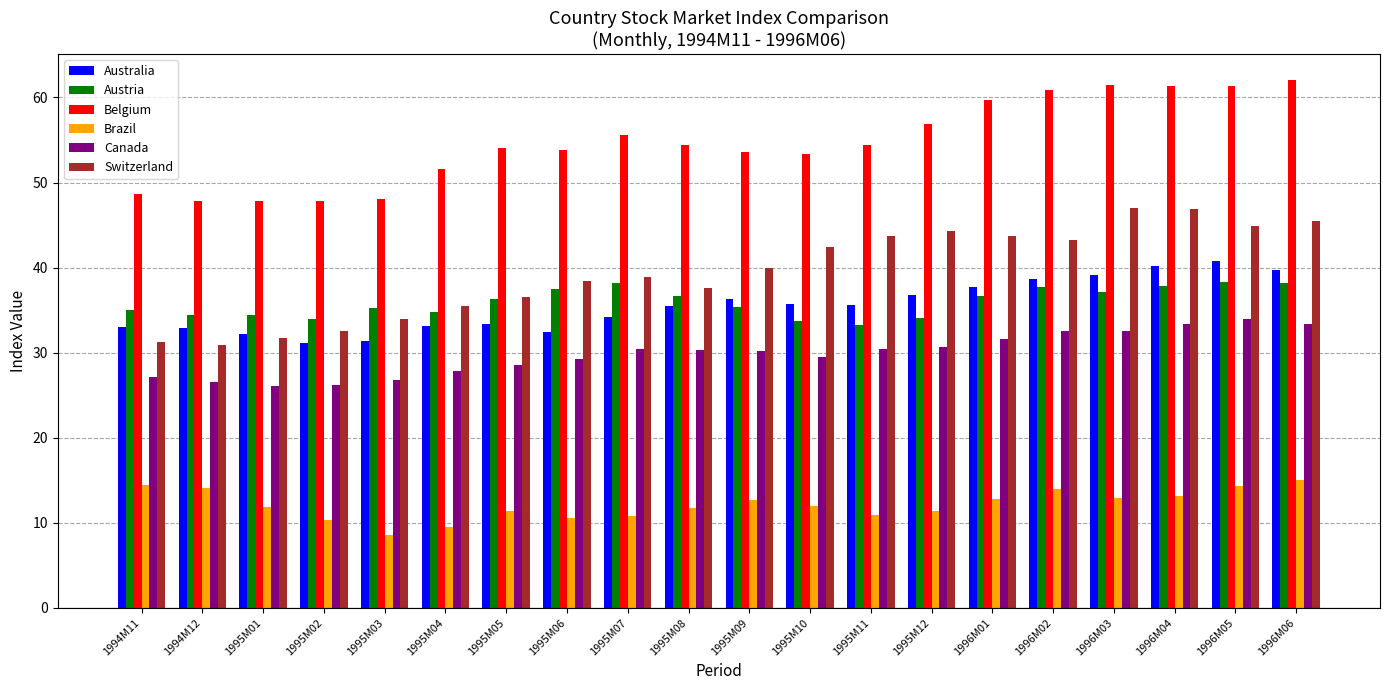

How many categories are shown in the chart?

20